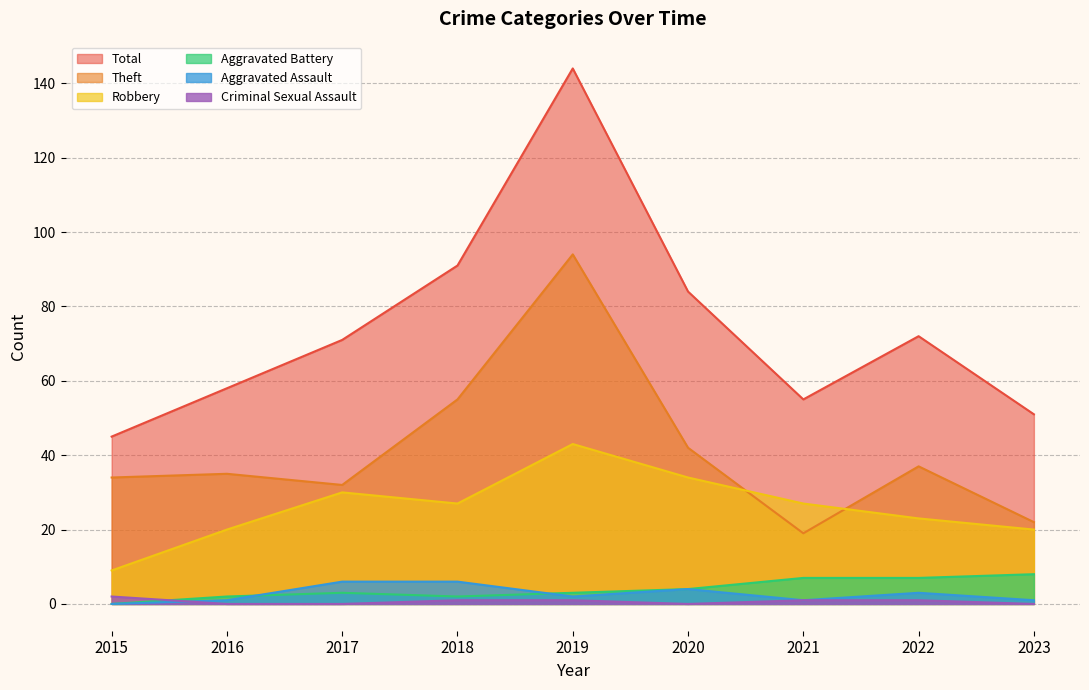

Reading left to right, list all the values displayed in this chart.

Robbery: 2015=9	2016=20	2017=30	2018=27	2019=43	2020=34	2021=27	2022=23	2023=20
Theft: 2015=34	2016=35	2017=32	2018=55	2019=94	2020=42	2021=19	2022=37	2023=22
Aggravated Assault: 2015=0	2016=1	2017=6	2018=6	2019=2	2020=4	2021=1	2022=3	2023=1
Aggravated Battery: 2015=0	2016=2	2017=3	2018=2	2019=3	2020=4	2021=7	2022=7	2023=8
Criminal Sexual Assault: 2015=2	2016=0	2017=0	2018=1	2019=1	2020=0	2021=1	2022=1	2023=0
Total: 2015=45	2016=58	2017=71	2018=91	2019=144	2020=84	2021=55	2022=72	2023=51